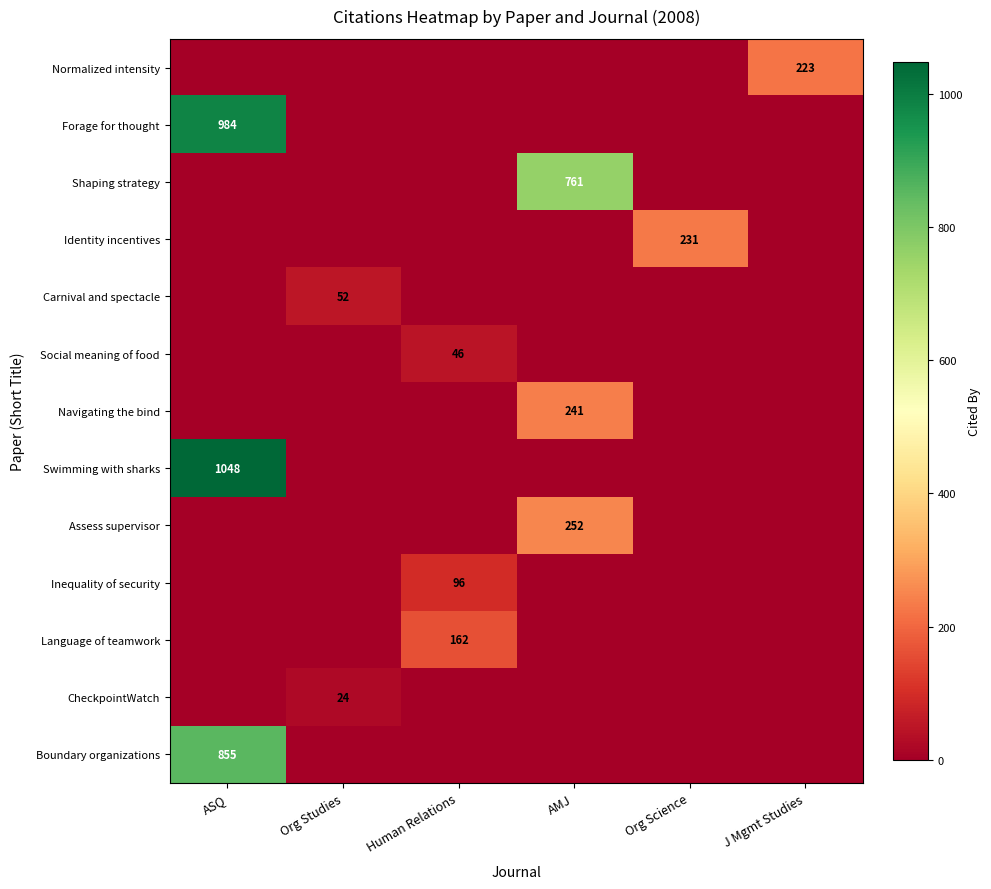

At how many categories does at least one series exceed 591?

2